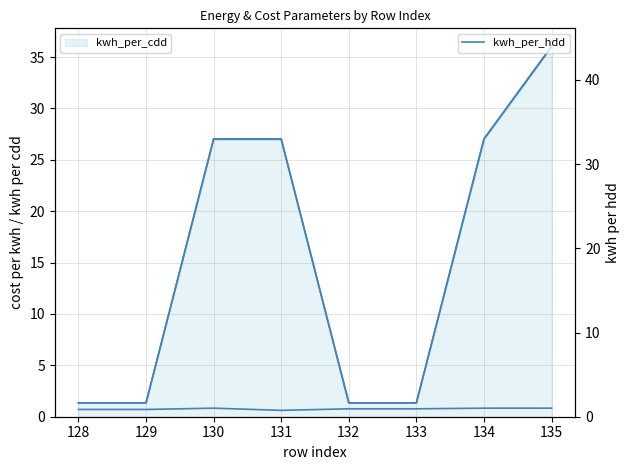

Which series has the largest total across all categories?

kwh_per_hdd